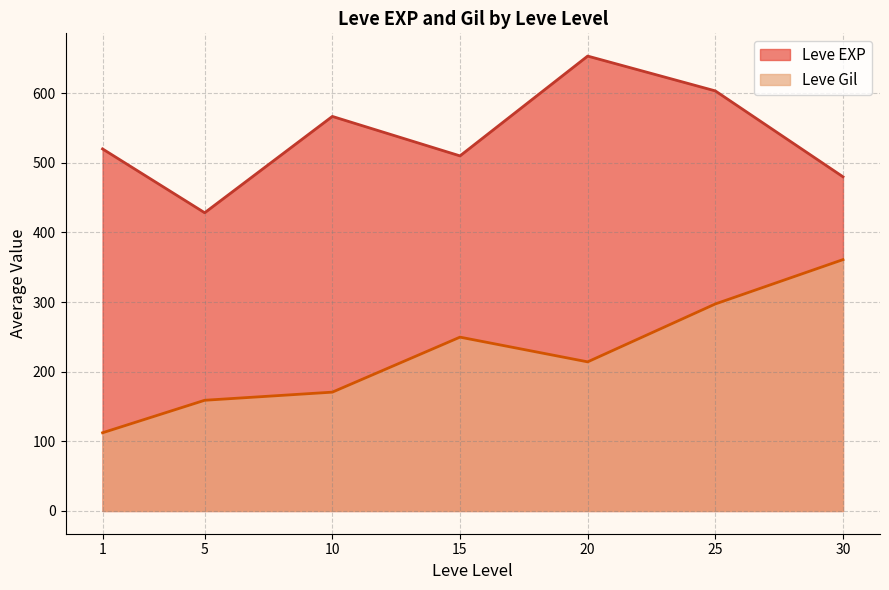

What is the total value across all series at 15?

759.7